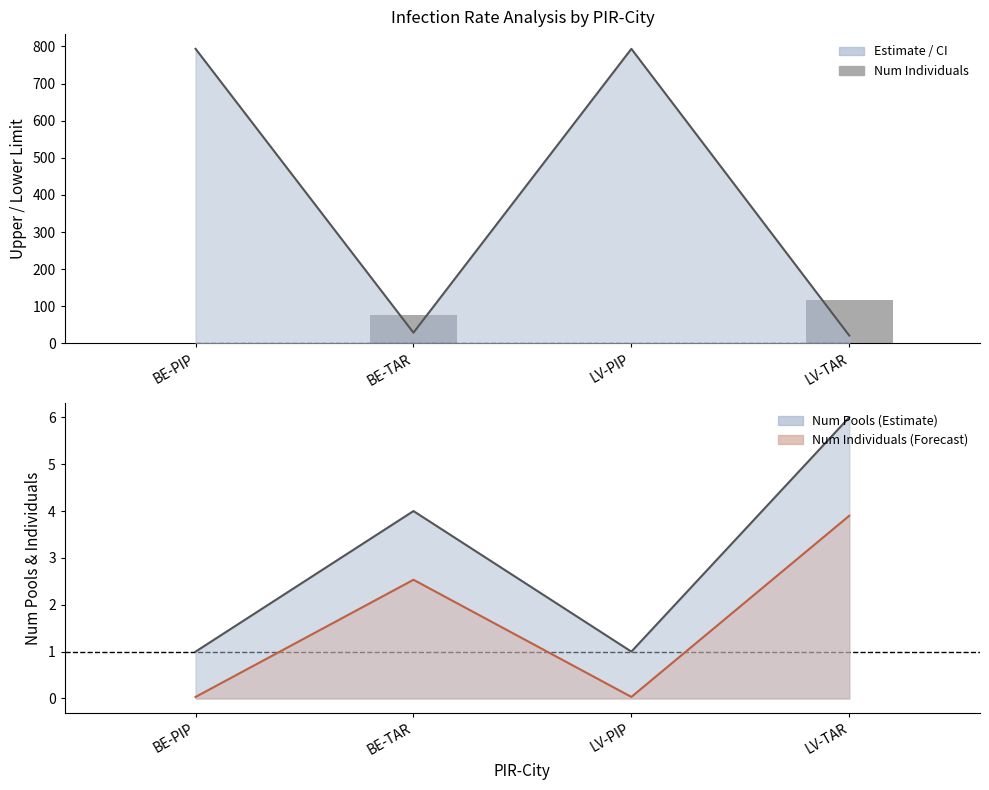

What is the greatest value displayed?

793.5